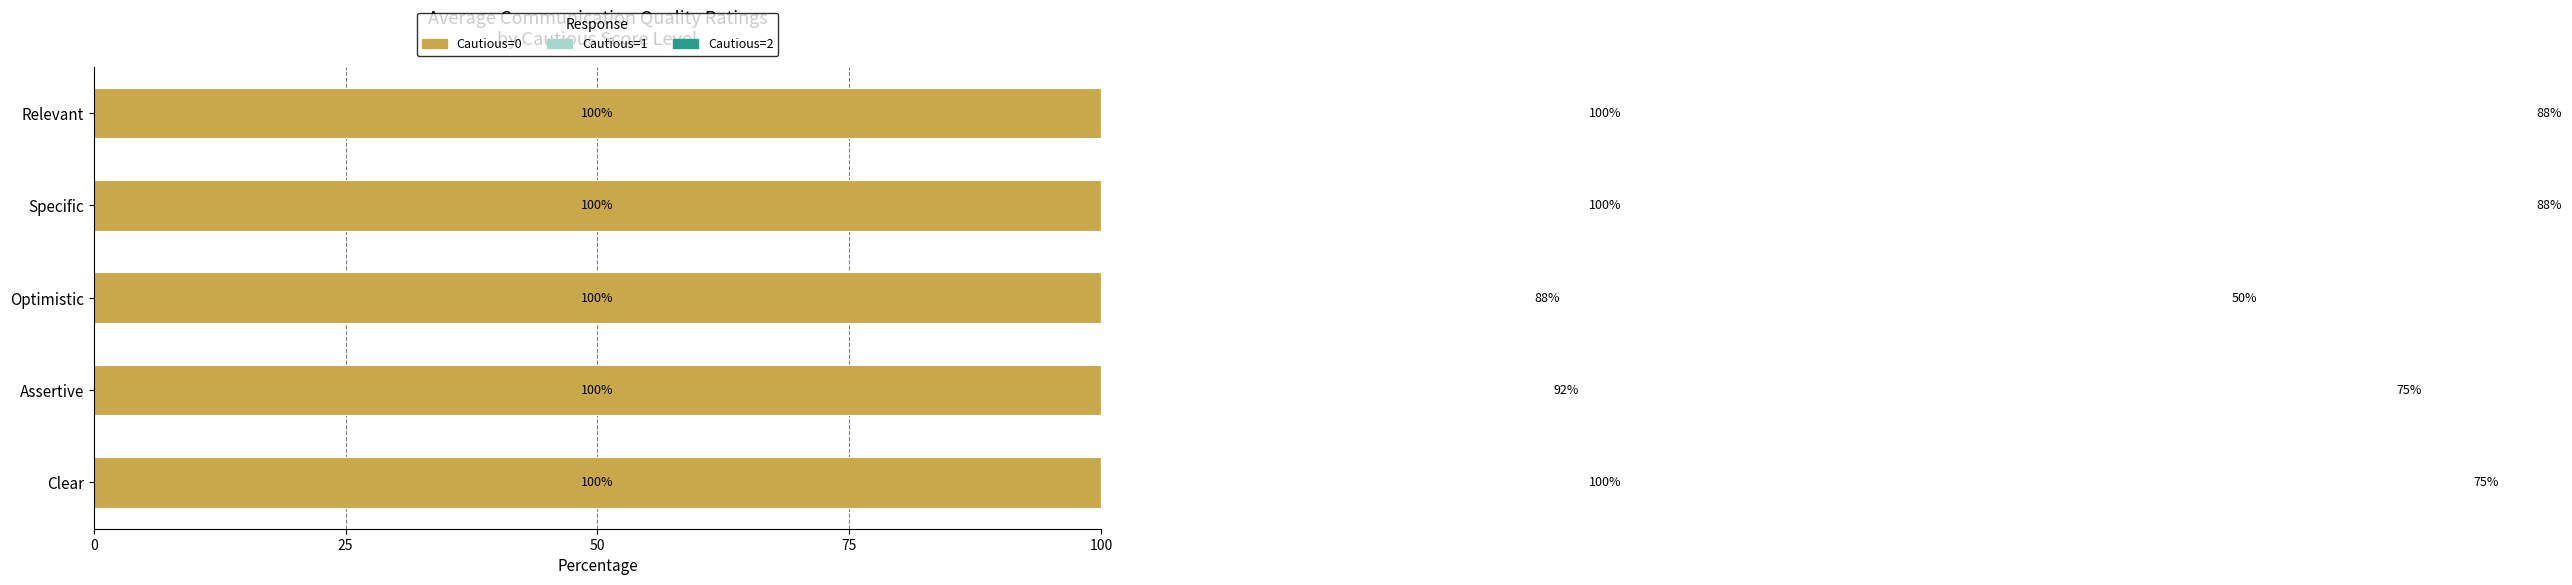

At how many categories does at least one series exceed 24?

5